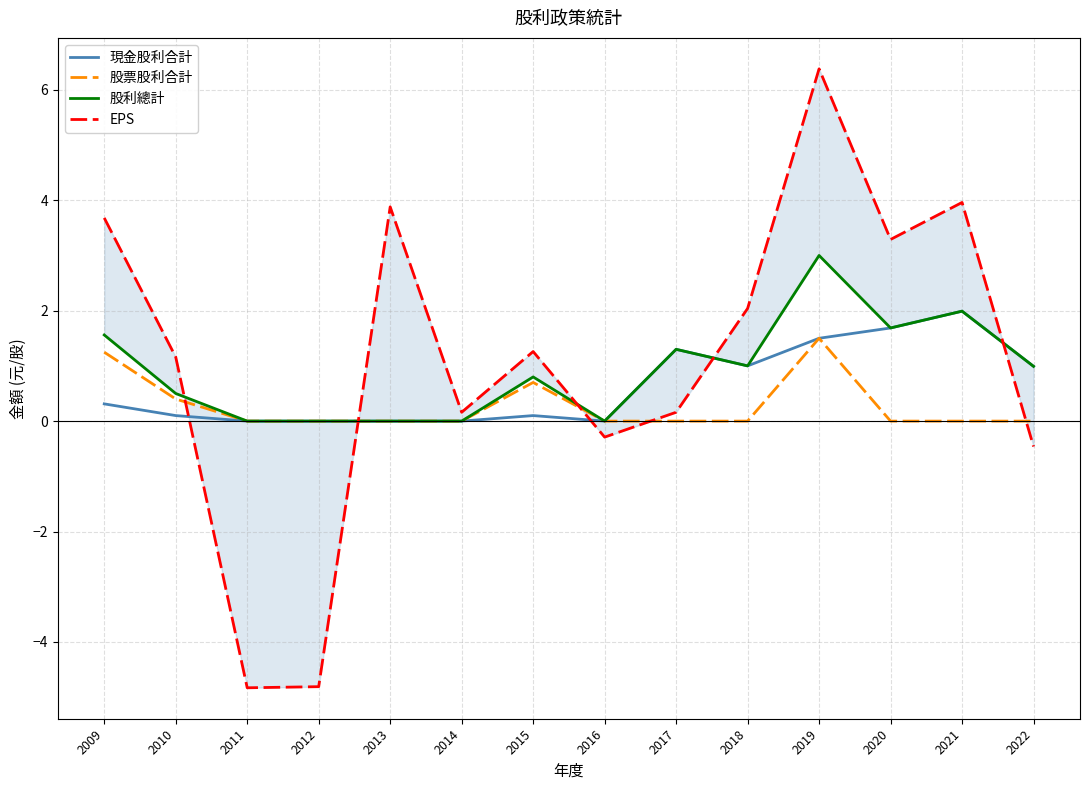

Is the value of 股票股利合計 at 2019 greater than the value of 股利總計 at 2014?

Yes